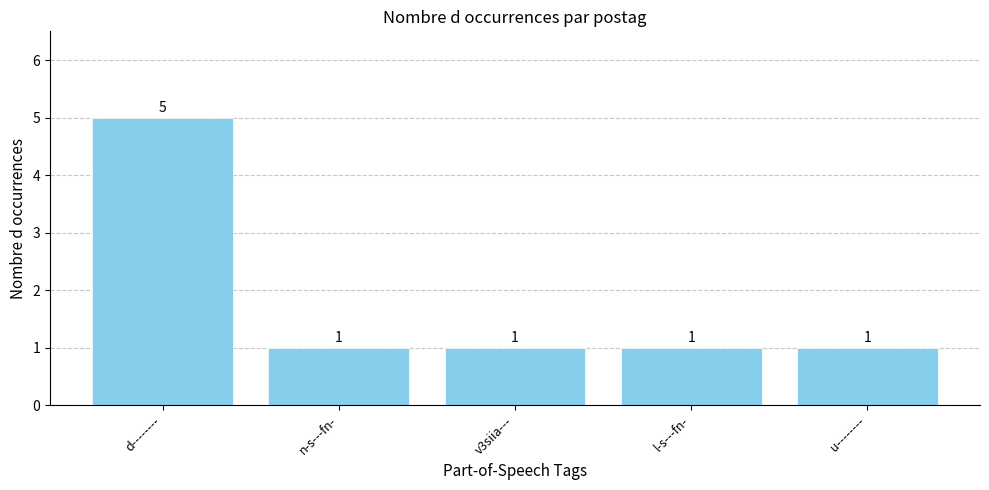

Is it true that the value at l-s---fn- is 1?

True